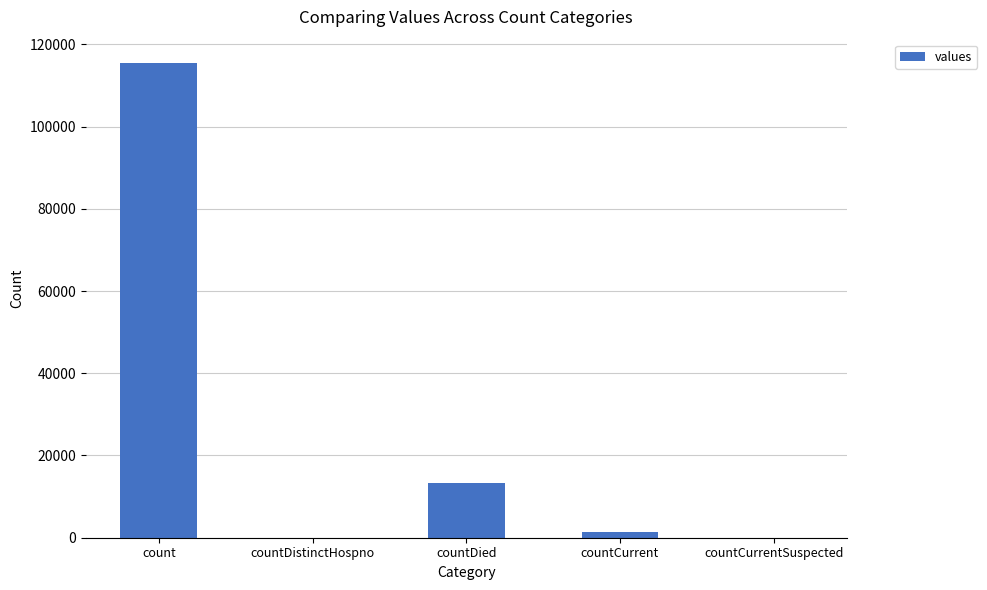

Does the chart contain stacked bars?

No